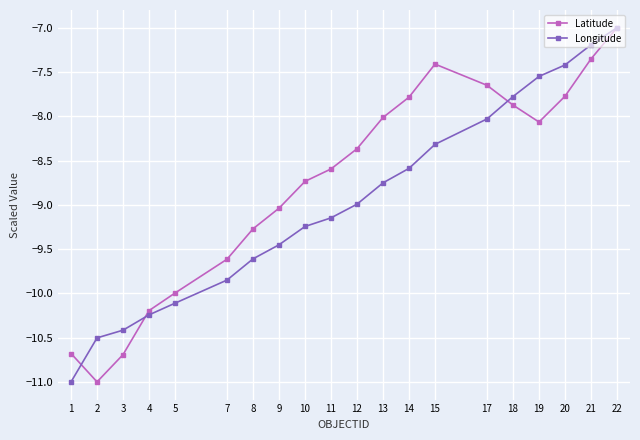

True or false: Longitude has a value of -12.6 at 21.

False